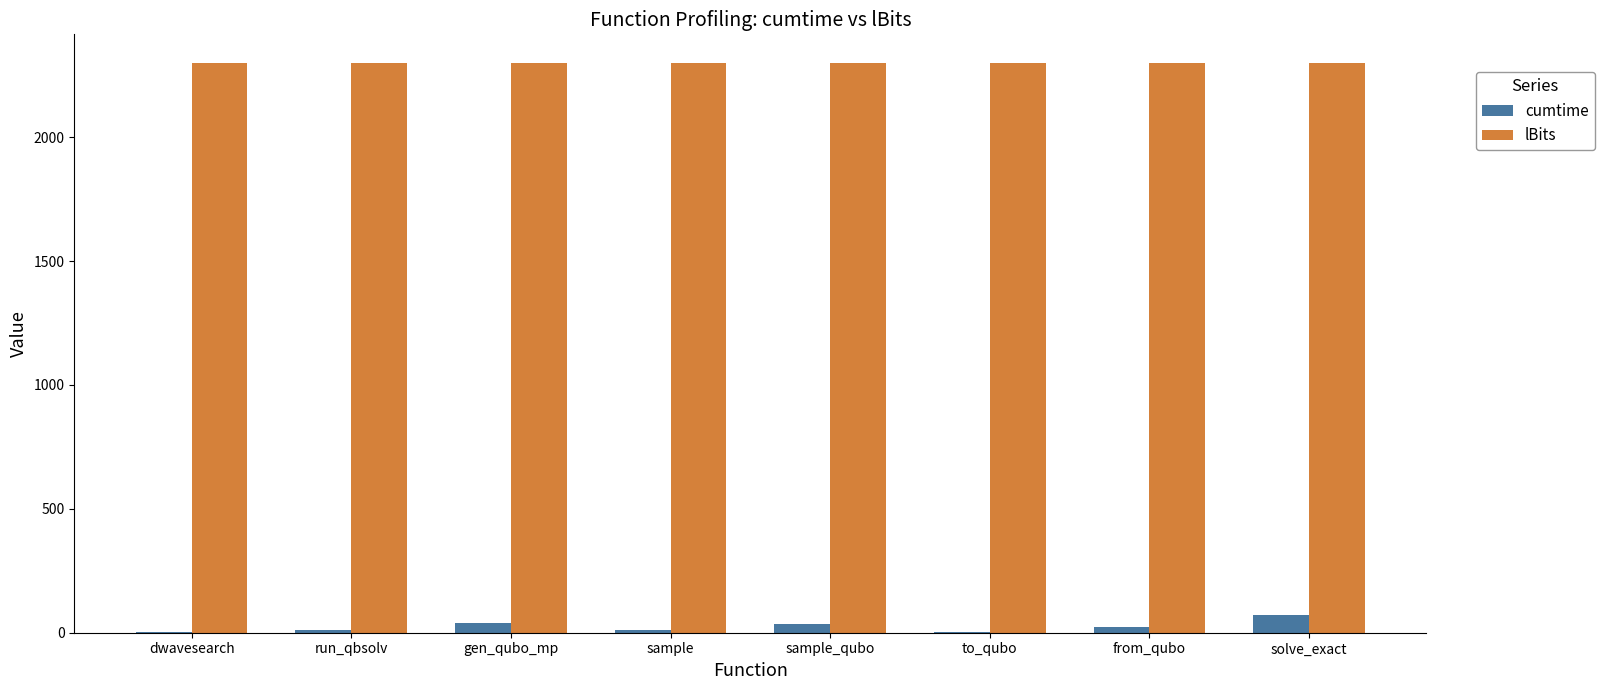

What is the highest value of the cumtime series?

73.5